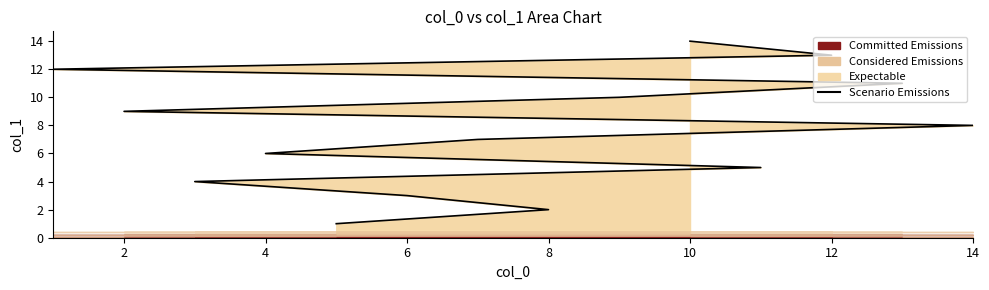

Reading left to right, what are all the values shown in this chart?

1	2	3	4	5	6	7	8	9	10	11	12	13	14